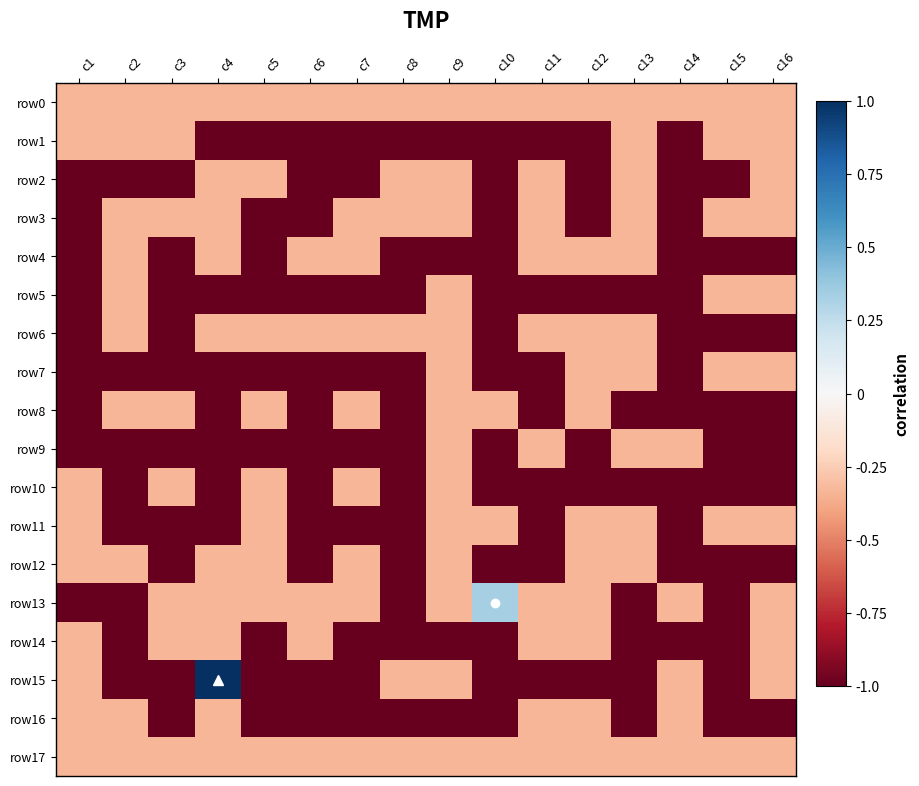

Rank the series by their maximum value, from highest to lowest.

row15, row13, row0, row1, row2, row3, row4, row5, row6, row7, row8, row9, row10, row11, row12, row14, row16, row17